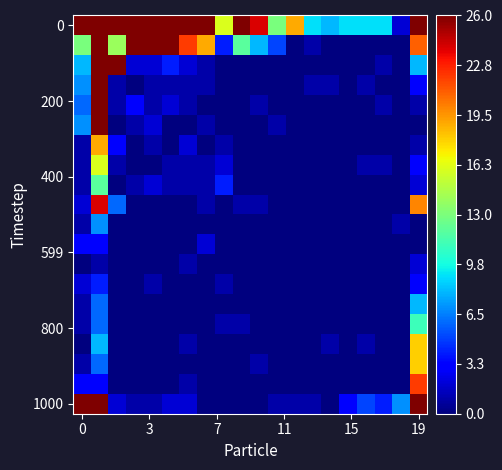

At how many categories does at least one series exceed 3166?

1